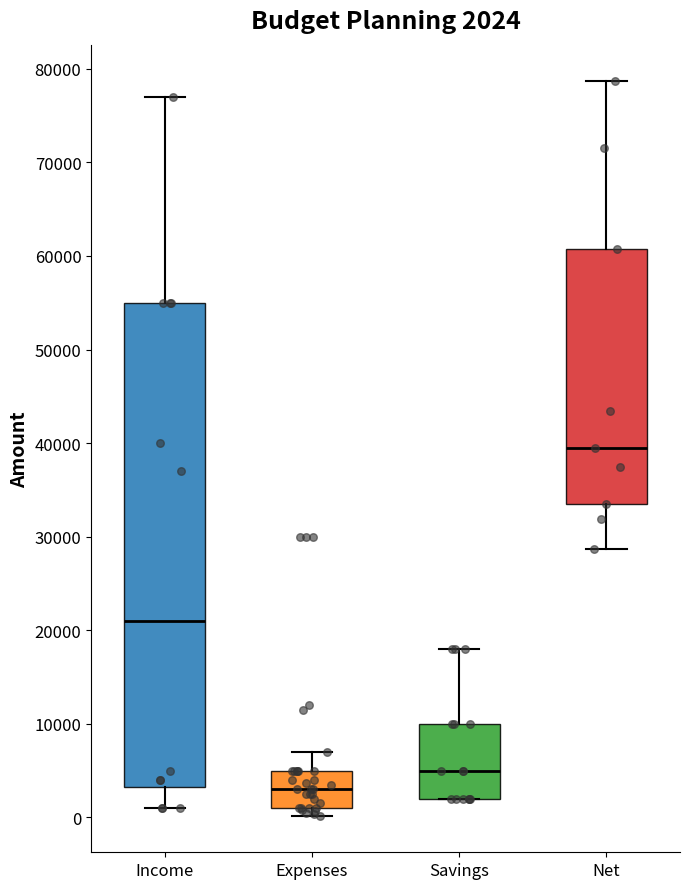

Which box's median line is the highest?

Net